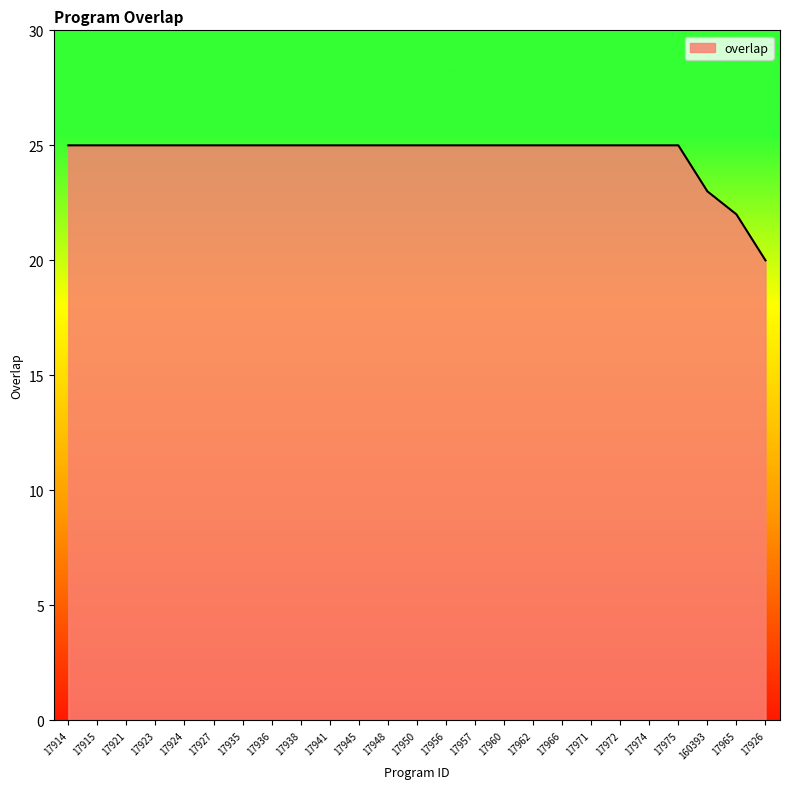

What position from the left is 17914?

1